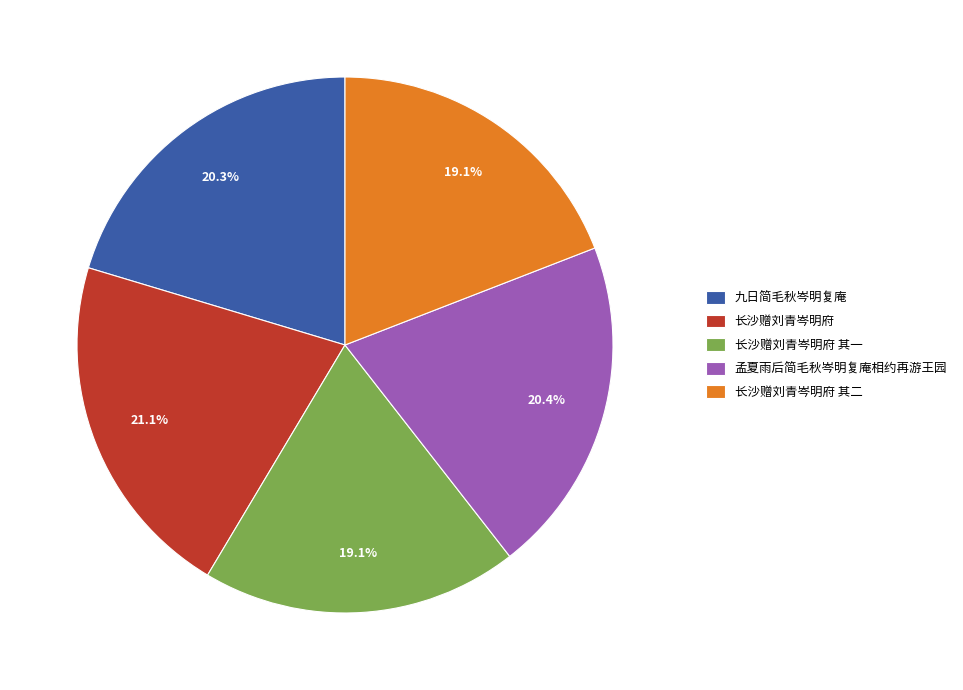

What percentage is the 长沙赠刘青岑明府 slice, to the nearest percent?

21%